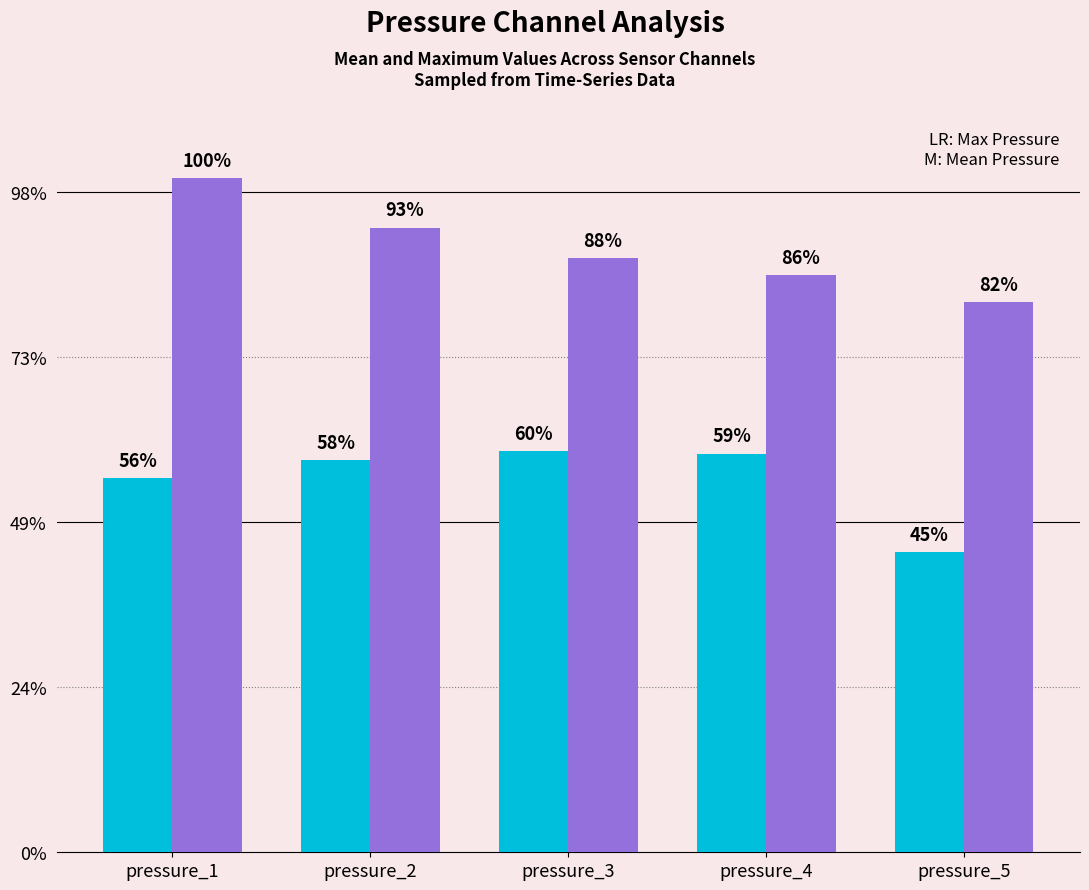

Are the bars grouped side by side (vs. stacked)?

Yes